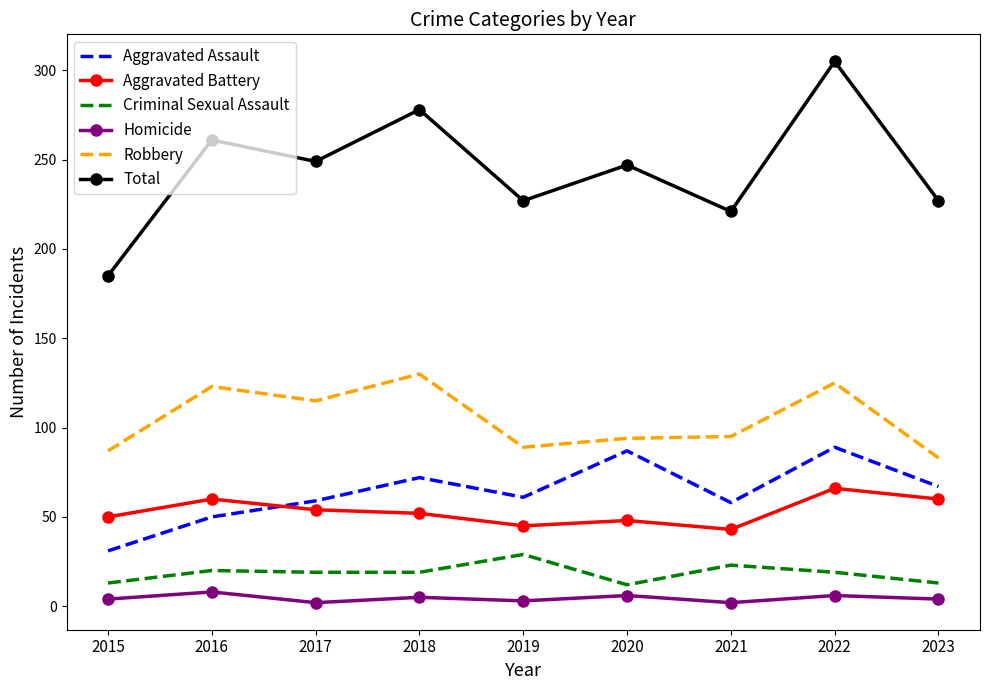

List the series in order of their peak value, highest first.

Total, Robbery, Aggravated Assault, Aggravated Battery, Criminal Sexual Assault, Homicide